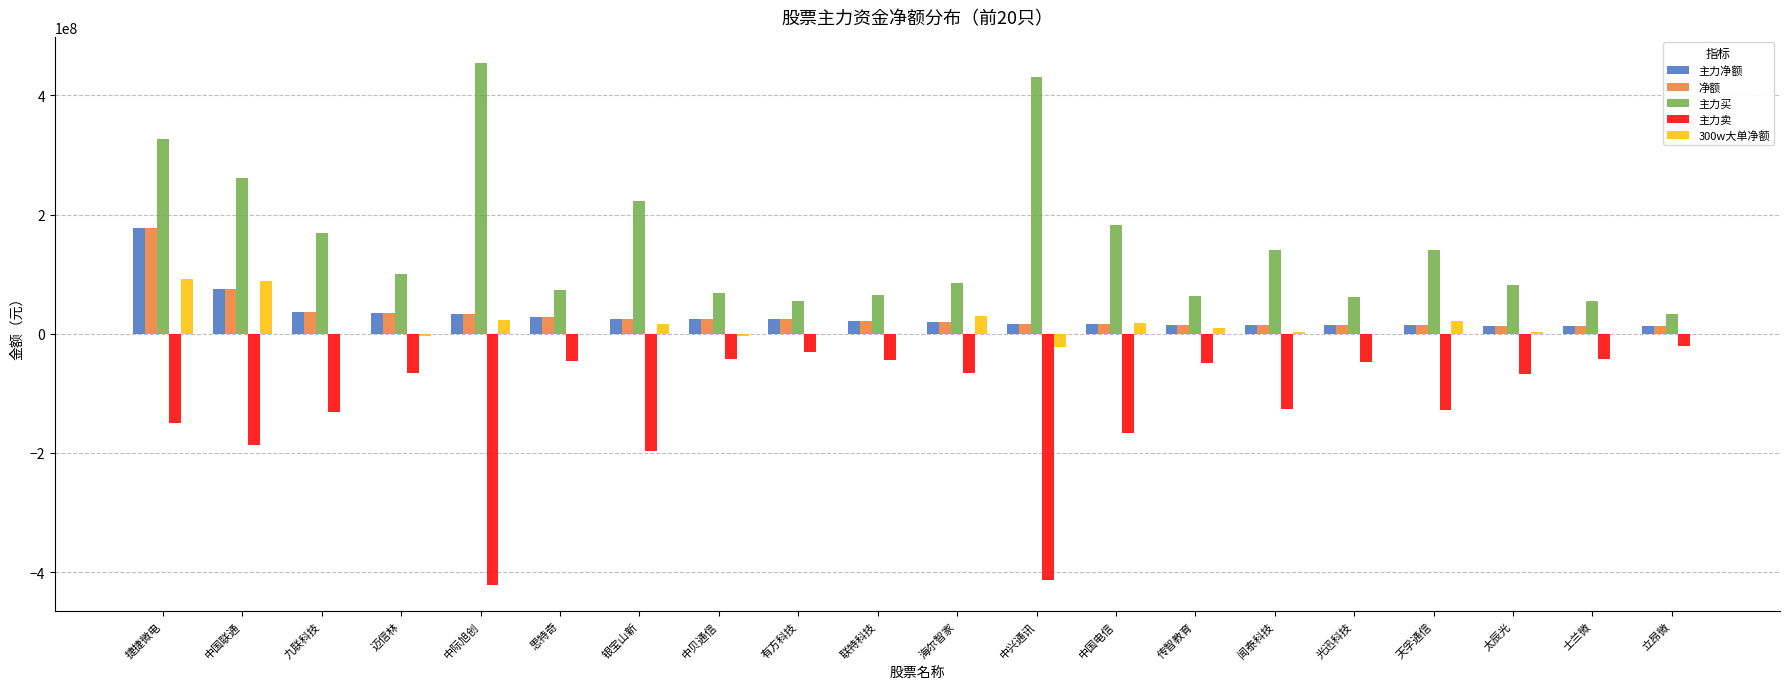

The 主力买 series shows 67805312 at 中贝通信. True or false?

True